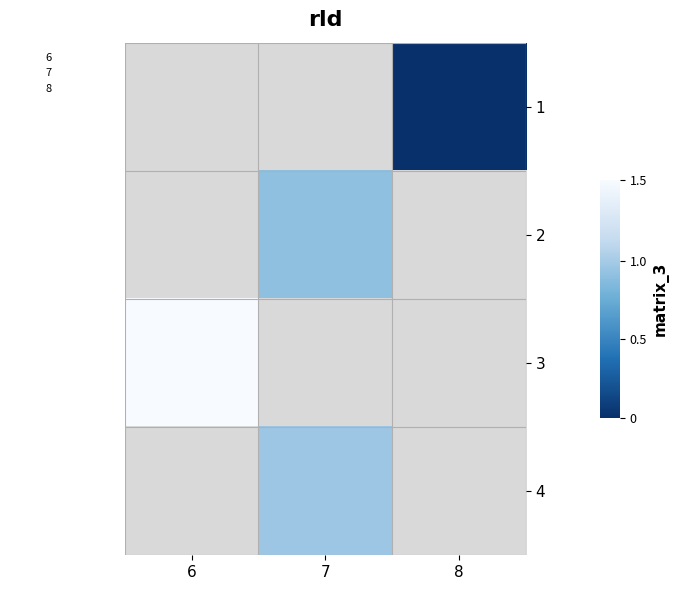

The 4 series shows 0.6 at 7. True or false?

True